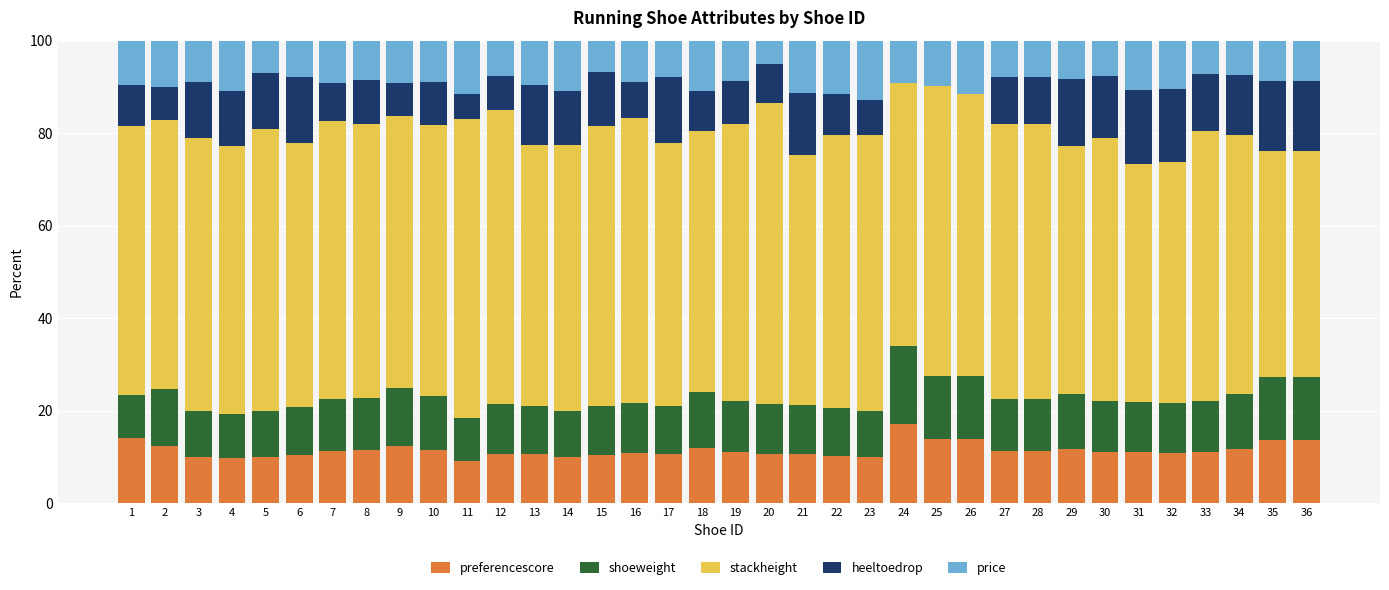

What is the total value across all series at 18?

100.0